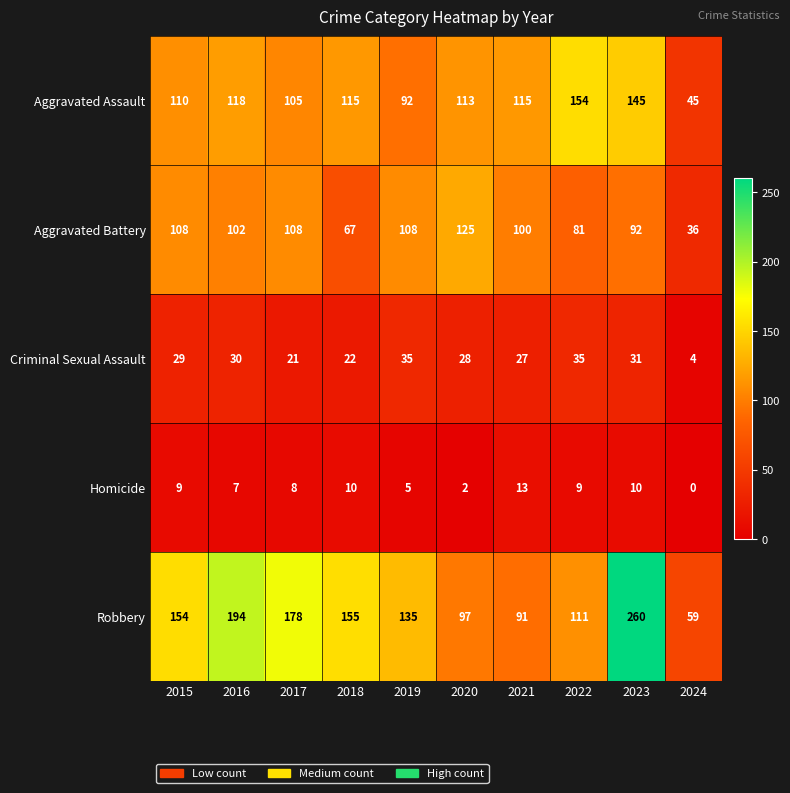

At which category is the sum across all series the highest?

2023